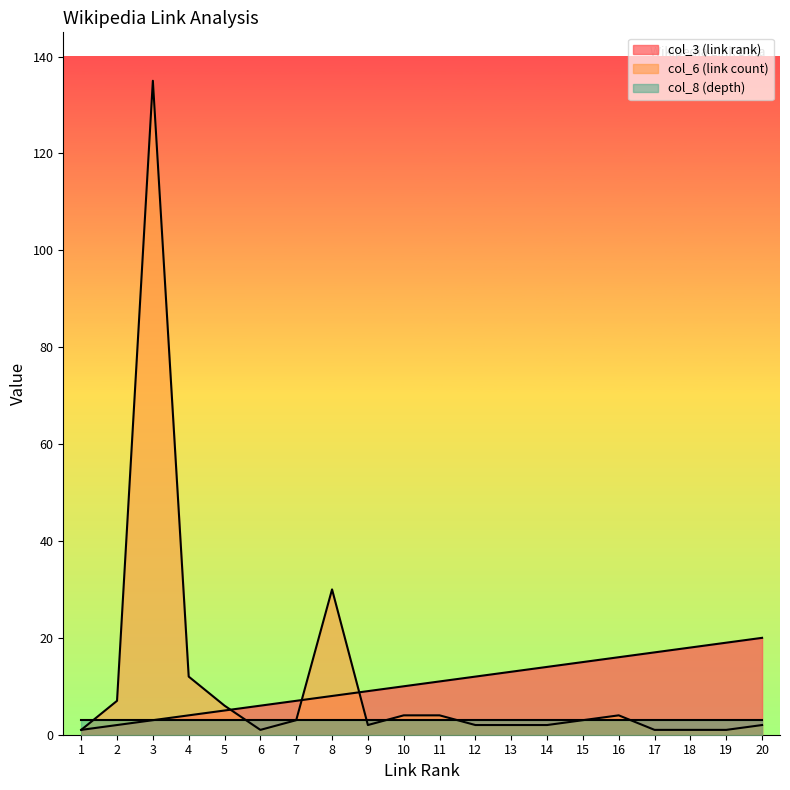

True or false: col_3 (link rank) has a value of 7 at 7.

True